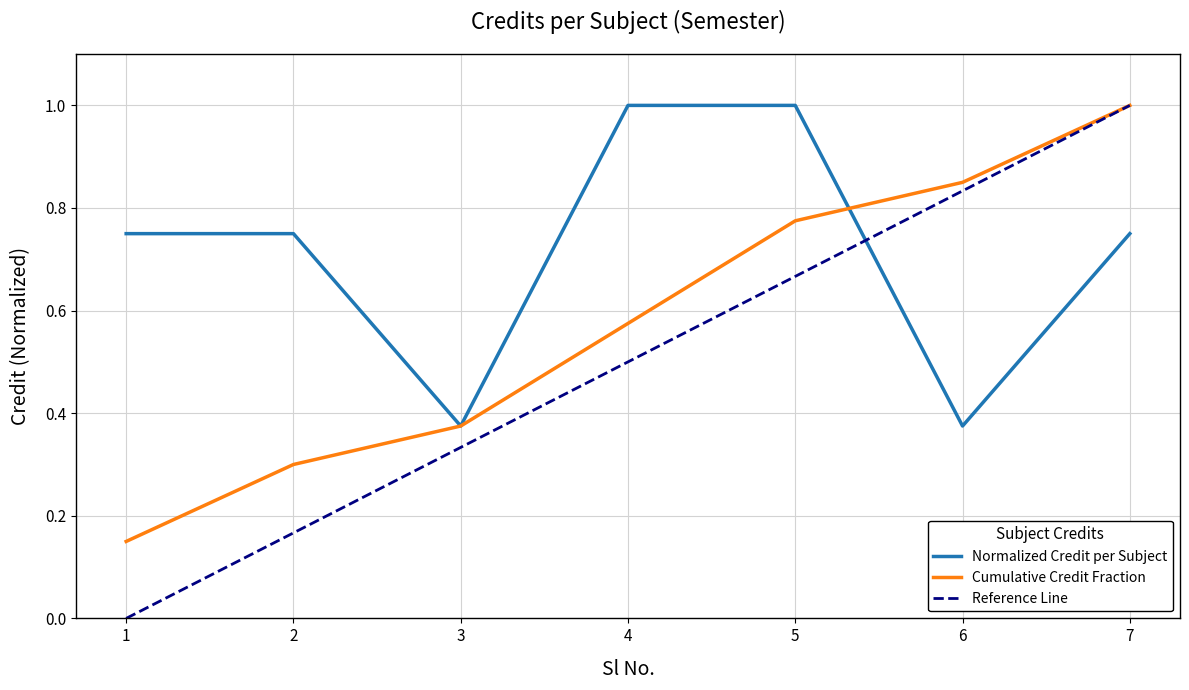

List the labels in order of value, smallest first.

3, 6, 1, 2, 7, 4, 5